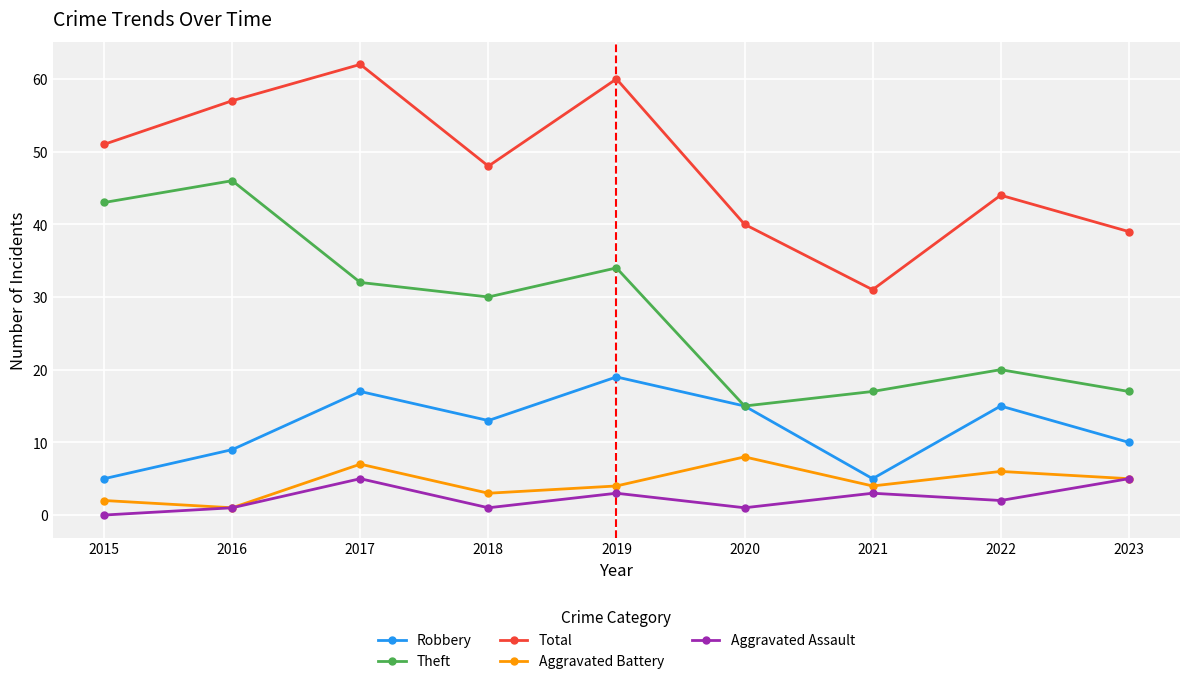

Is the value of Aggravated Battery at 2016 greater than the value of Robbery at 2021?

No